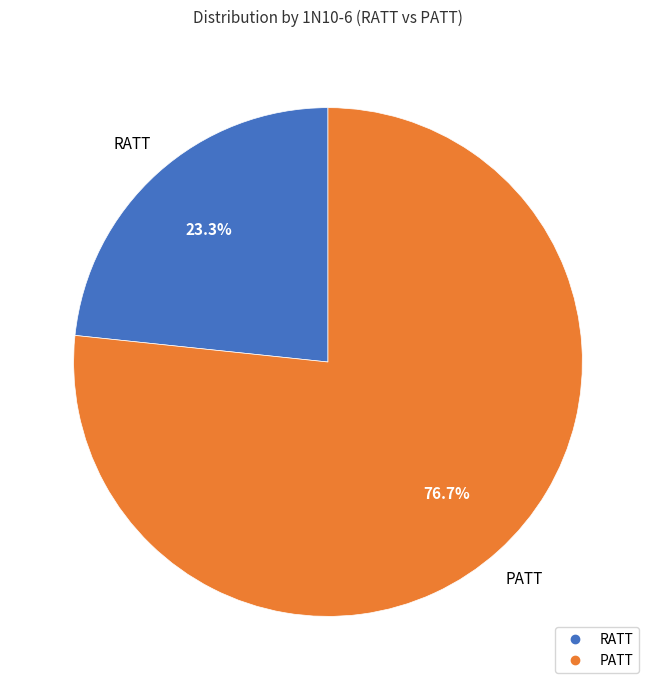

How many slices are in this pie chart?

2